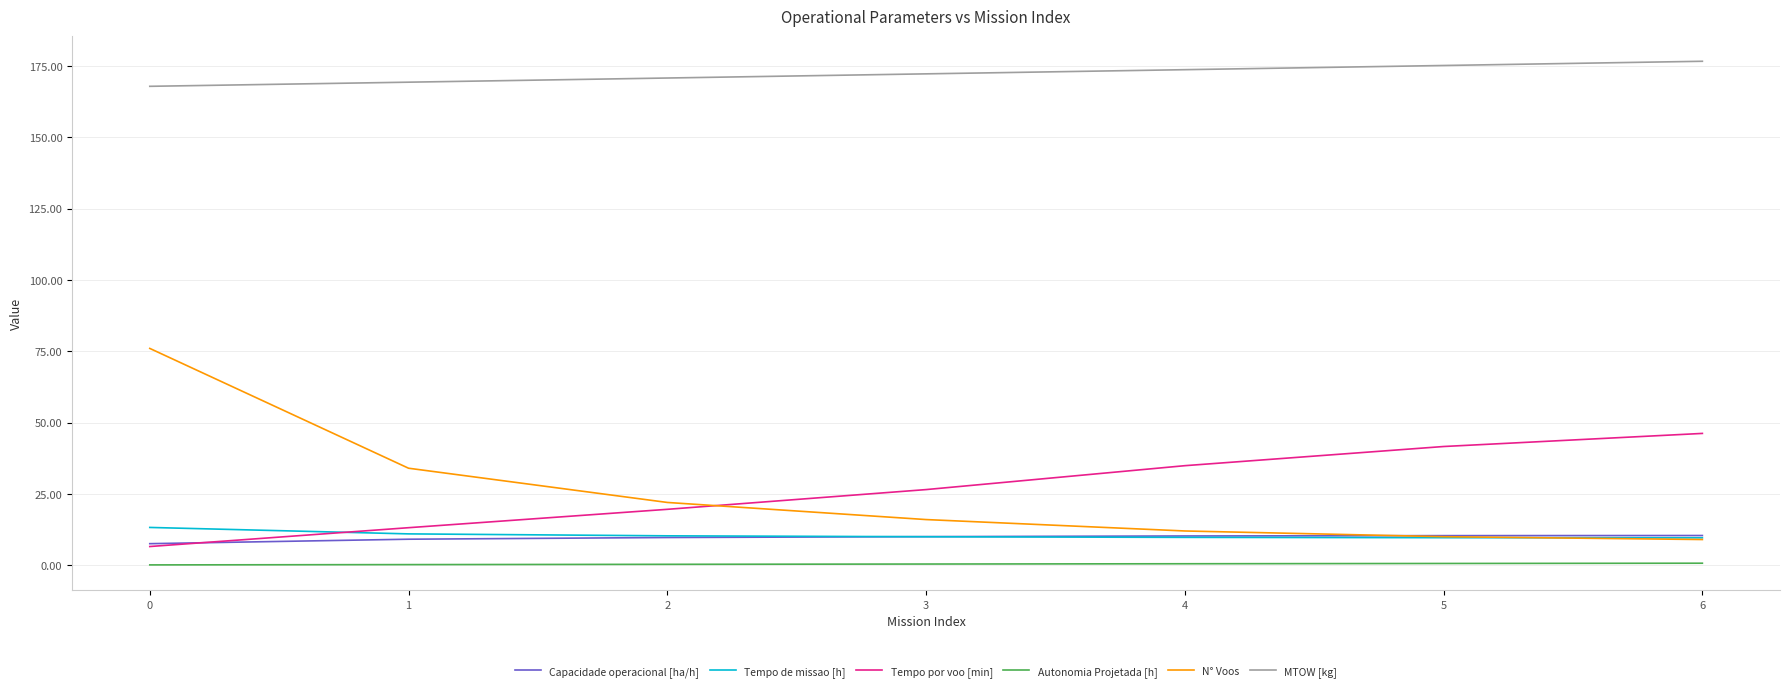

List the labels in order of Tempo por voo [min] value, largest first.

6, 5, 4, 3, 2, 1, 0